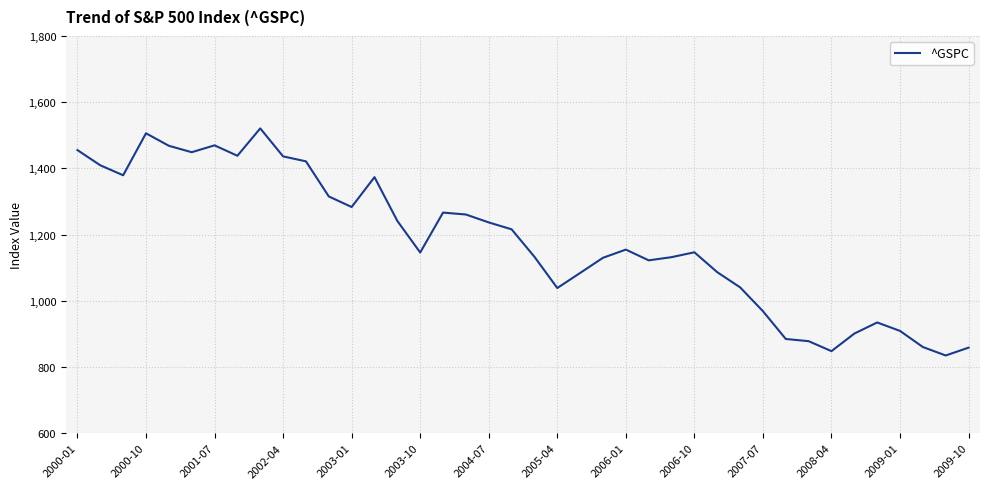

What is the difference between the maximum and minimum values?

686.0